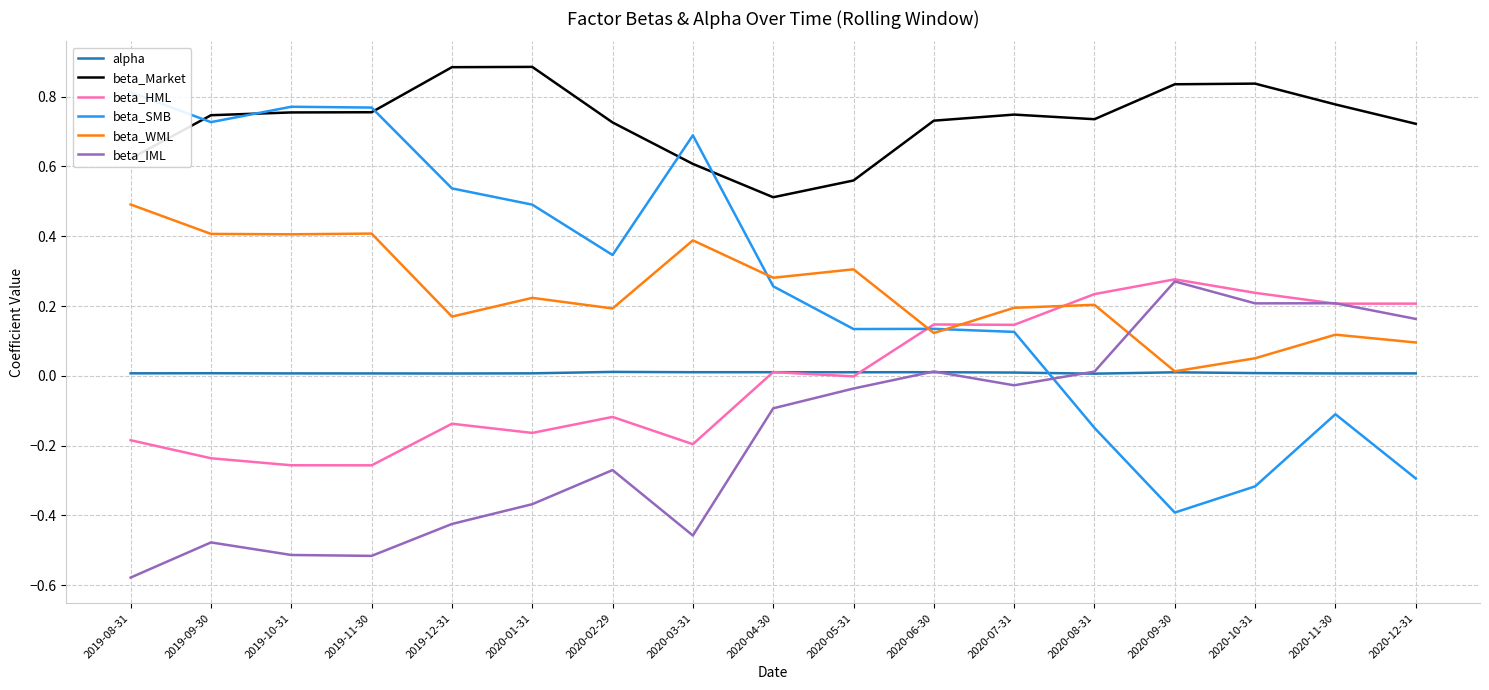

Read the beta_SMB value at 2020-05-31.

0.1